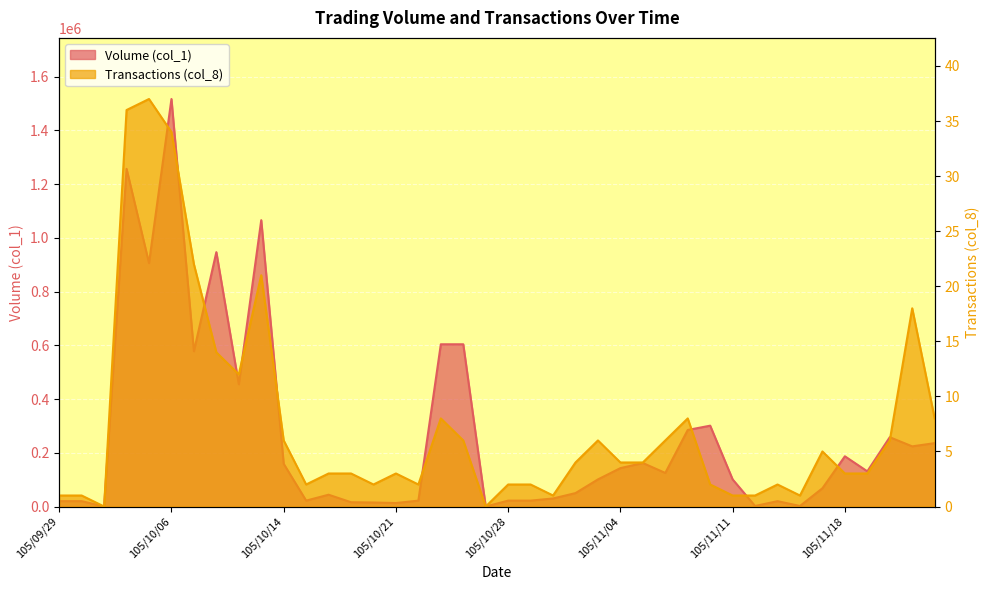

Read the Volume (col_1) value at 105/11/04.

143000